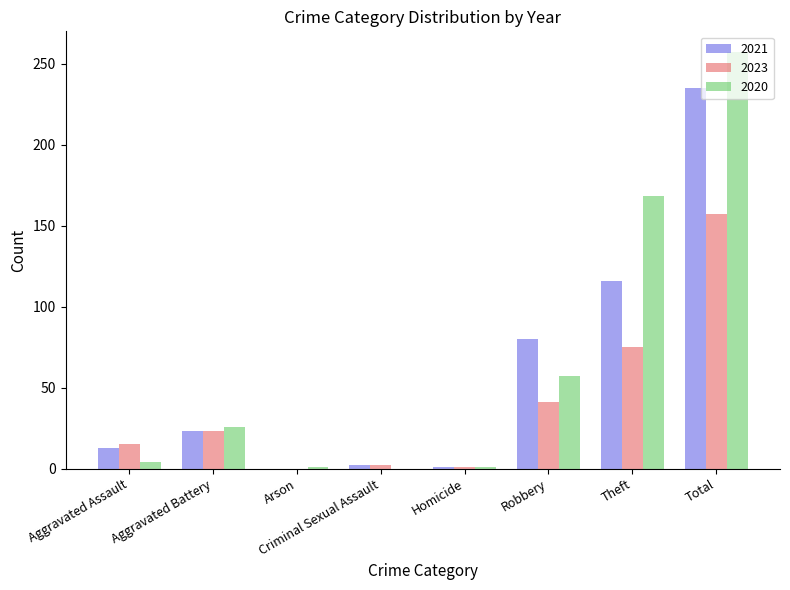

What is the sum of the 2021 values at Aggravated Battery and Aggravated Assault?

36